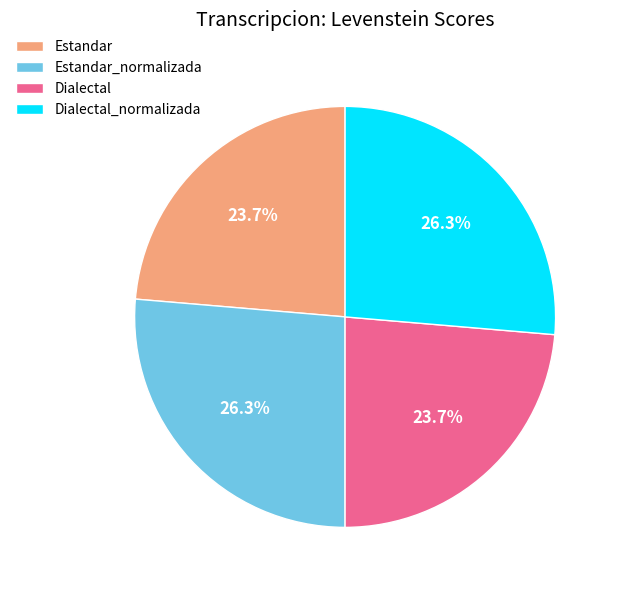

Is it true that Dialectal_normalizada is 26% of the pie?

True